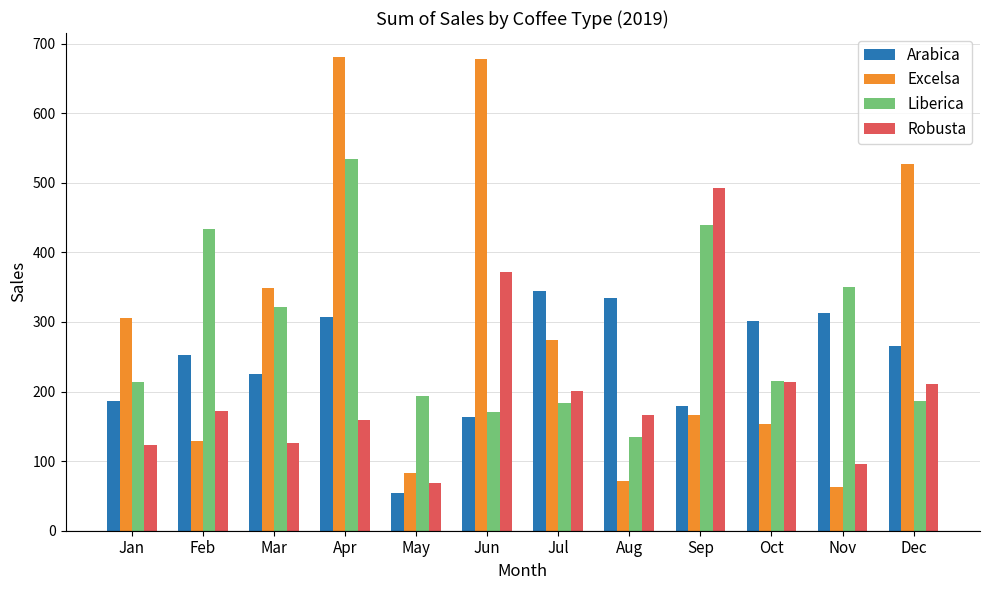

Is it true that Arabica equals 307.1 at Apr?

True